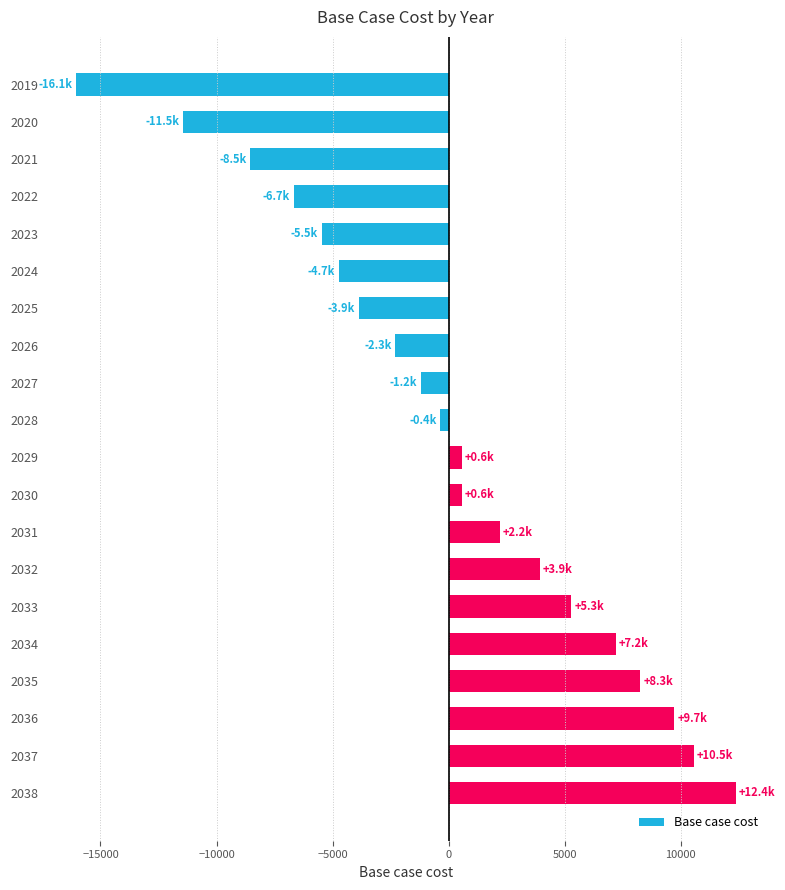

The value at 2027 is -1208.4. True or false?

True